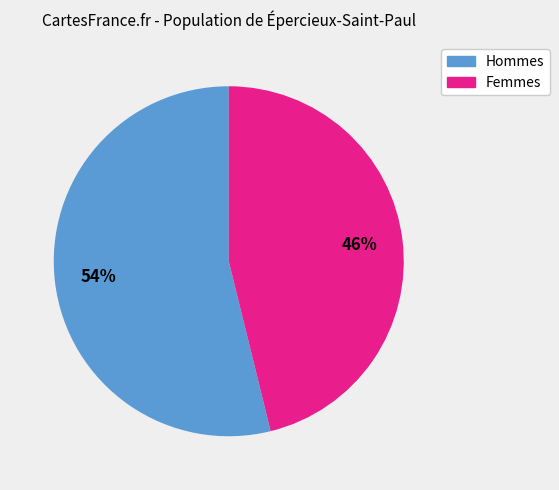

To the nearest percent, what is the difference between the largest and smallest slice percentages?

8%